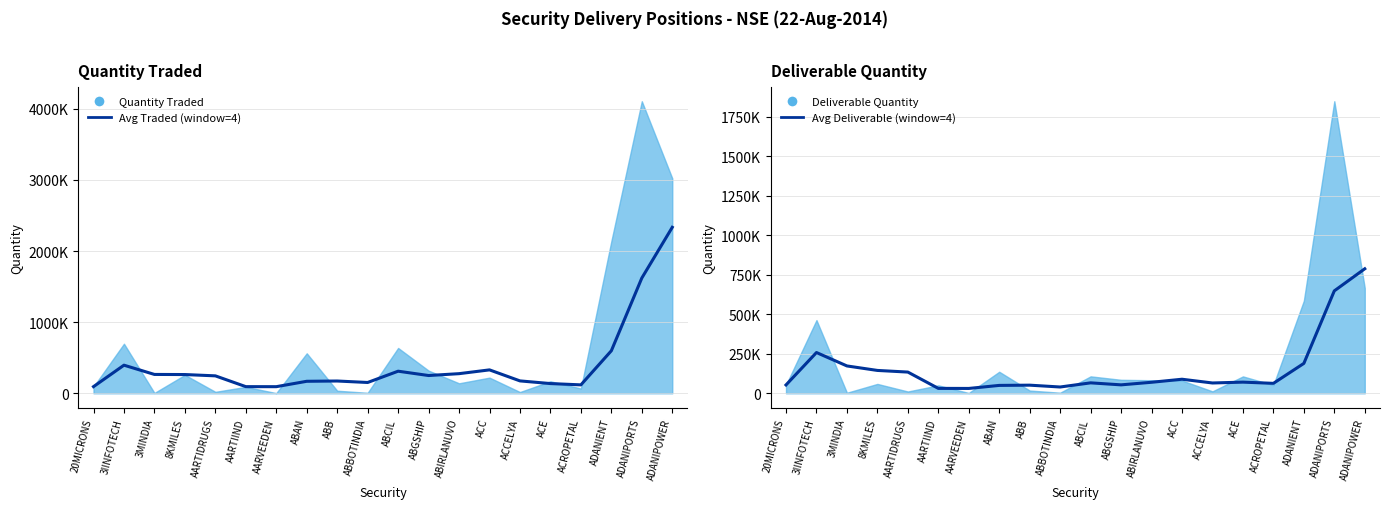

How many interior local peaks does the Avg Deliverable (window=4) series have?

5